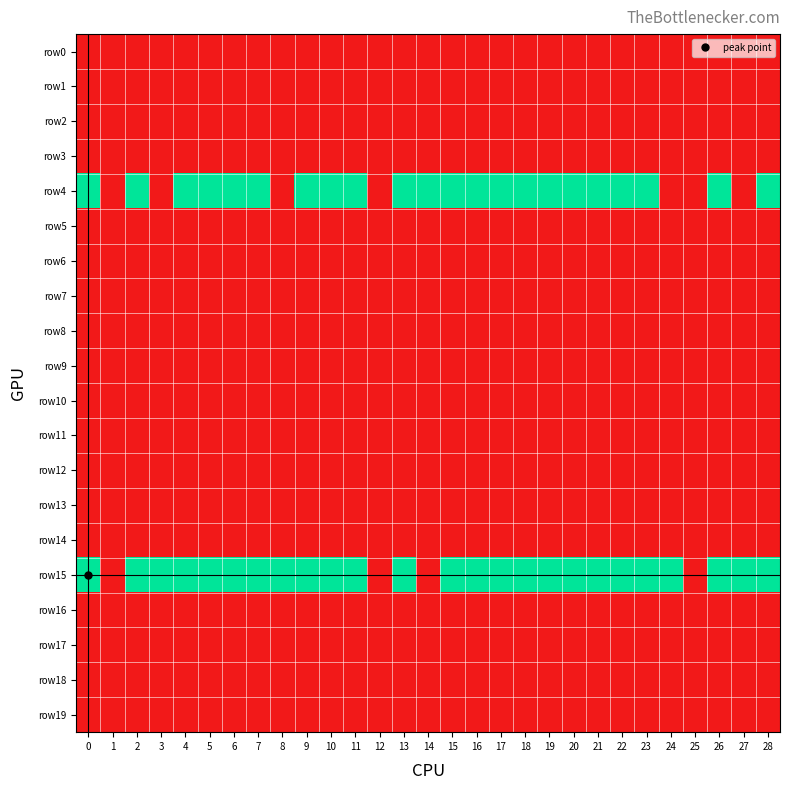

At how many categories does at least one series exceed 0?

26